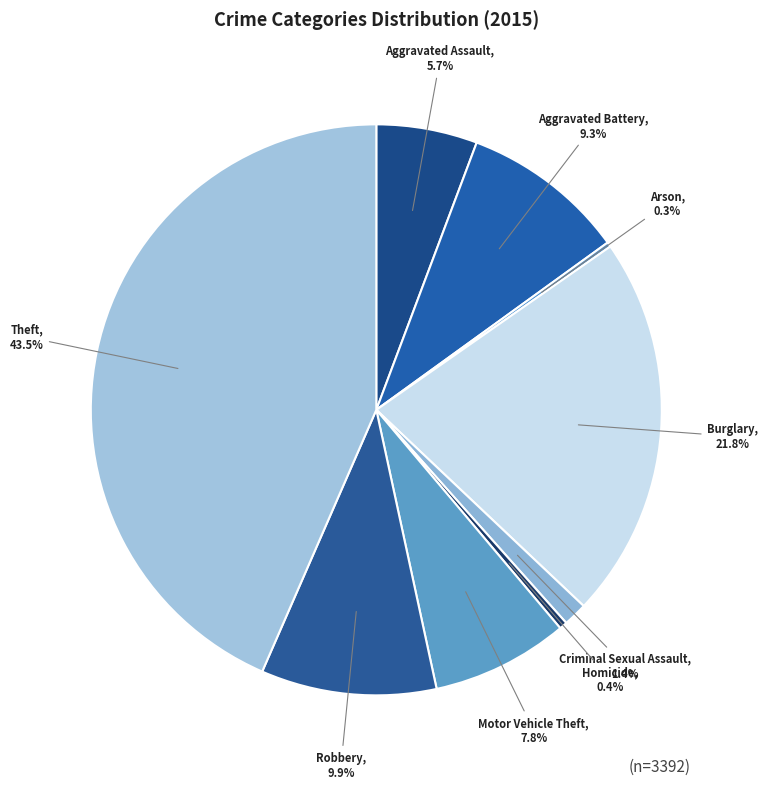

Does any single category account for the majority?

No